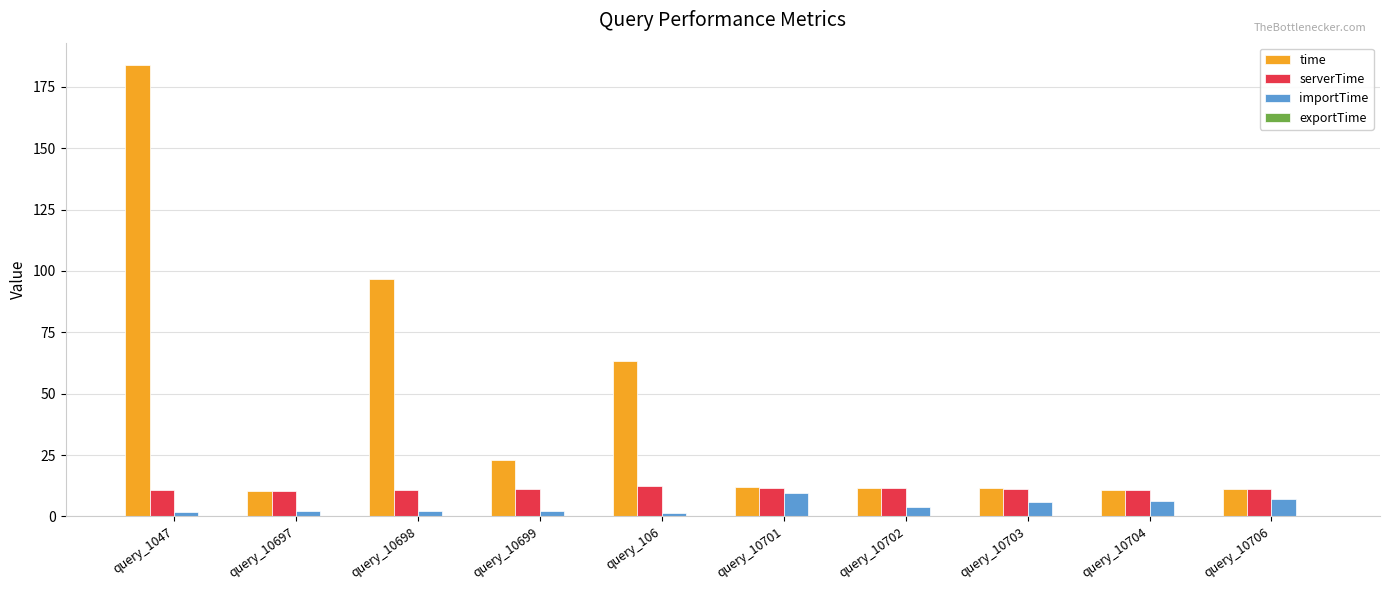

What is the highest value of the time series?

183.8